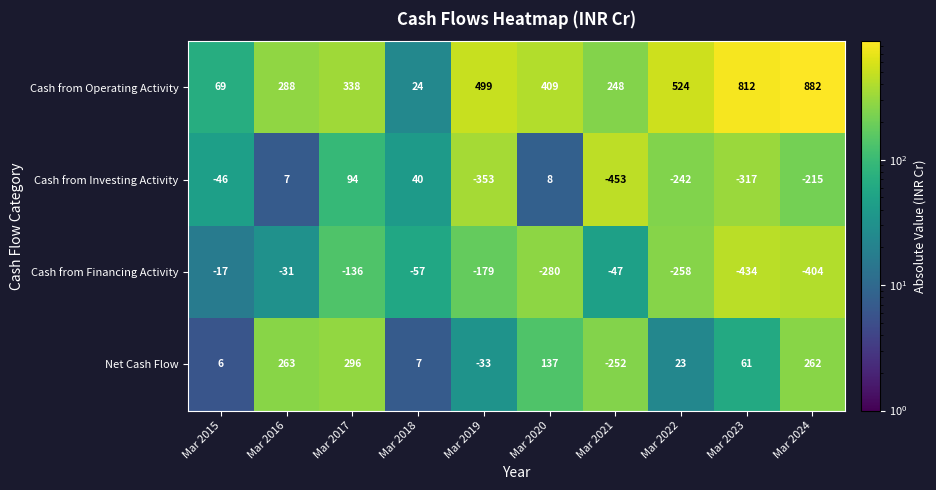

At which category does the chart reach its peak across all series?

Mar 2024